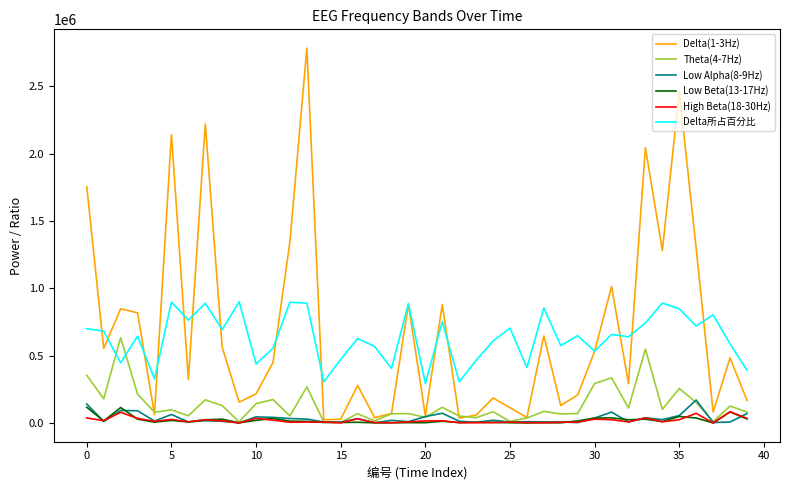

How many lines are shown in the chart?

6